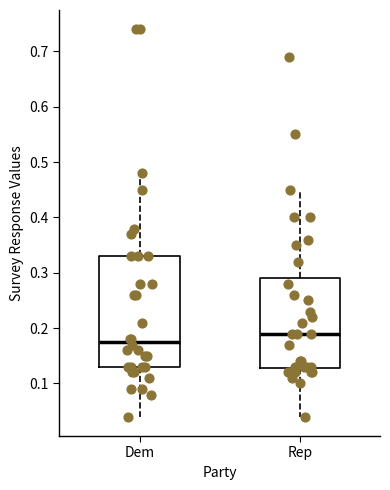

Where is the lower edge of the box for Rep on the y-axis? The values are not printed on the chart, so give them approximately, as read against the axis.

0.13